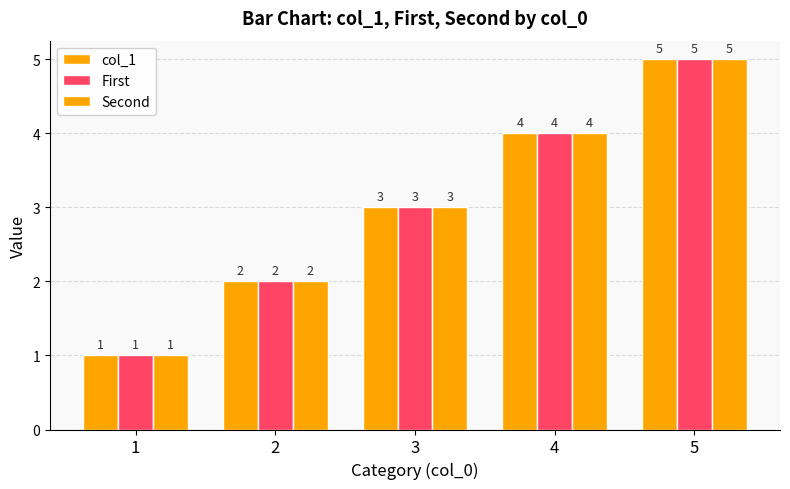

Count the number of data series in this chart.

3